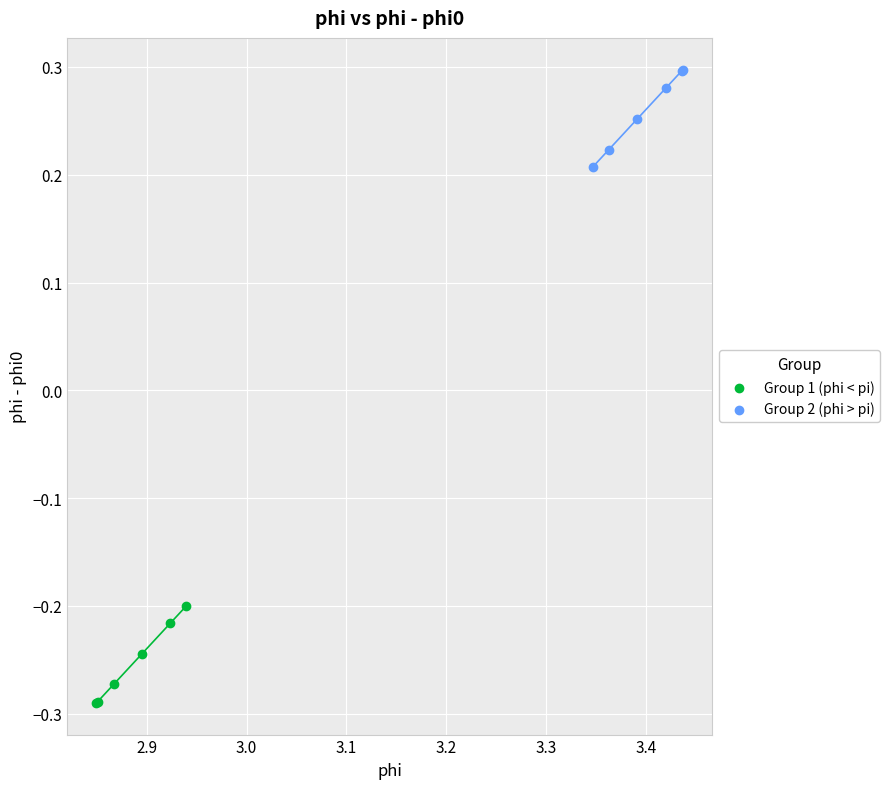

Which series reaches the maximum Y coordinate?

Group 2 (phi > pi)